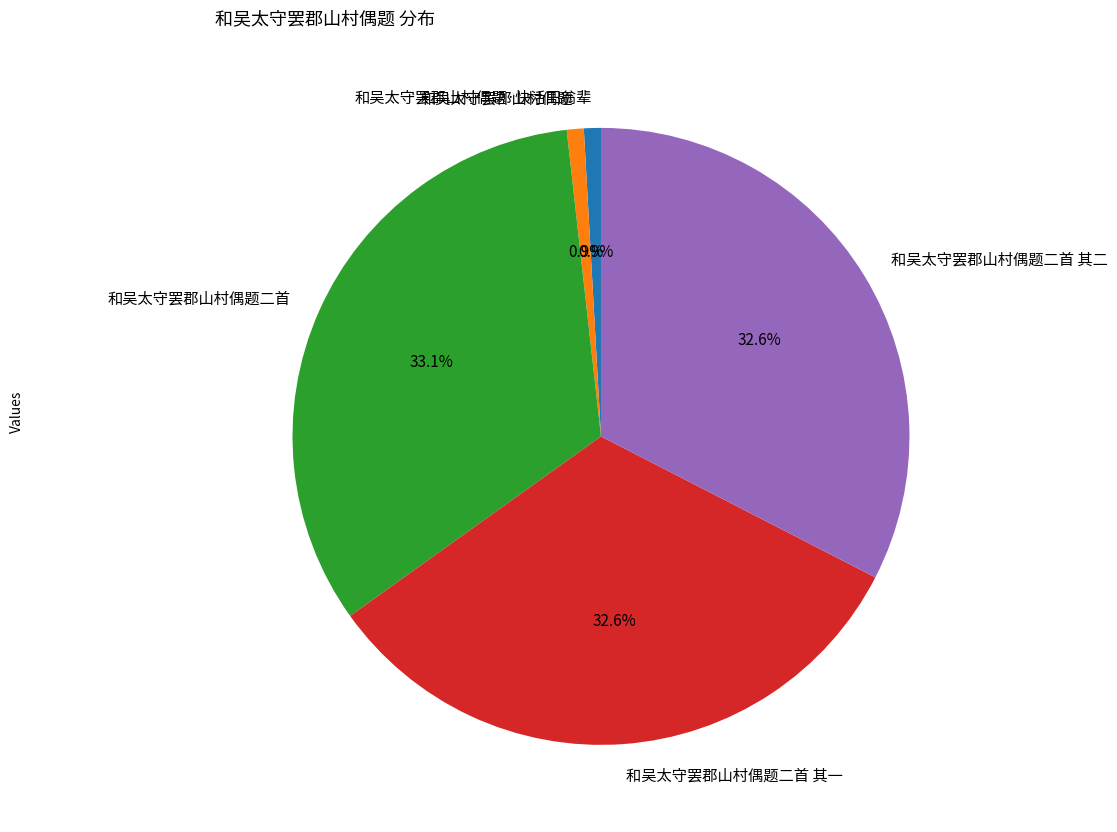

True or false: 和吴太守罢郡山村偶题·快活田翁辈 accounts for 14% of the total.

False